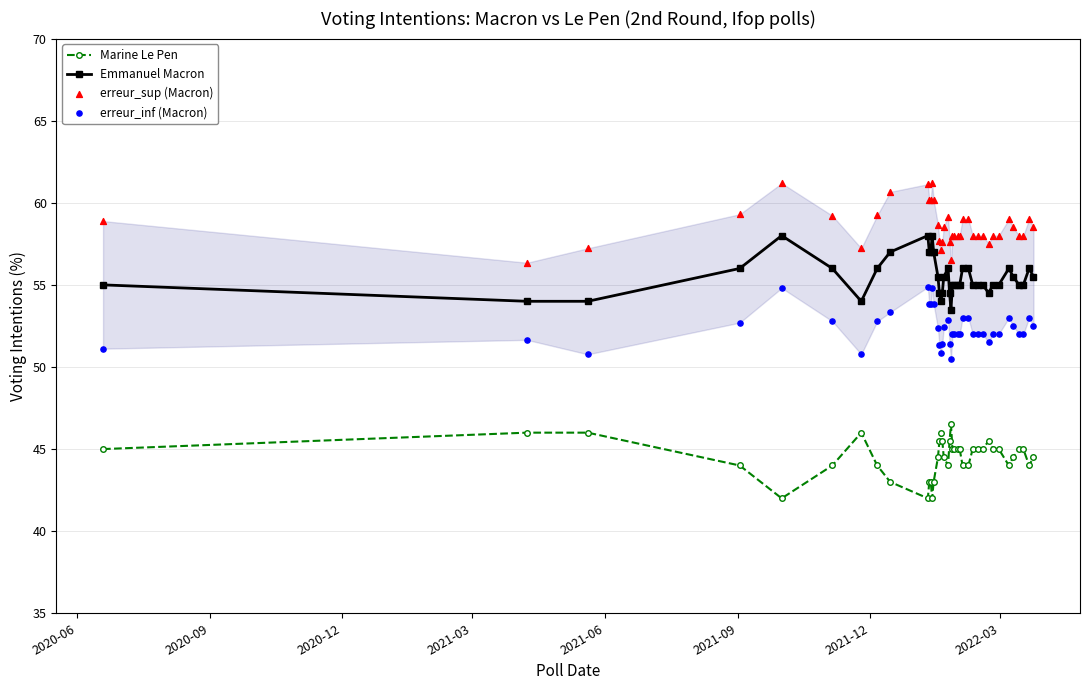

True or false: Emmanuel Macron and Marine Le Pen intersect in this chart.

False